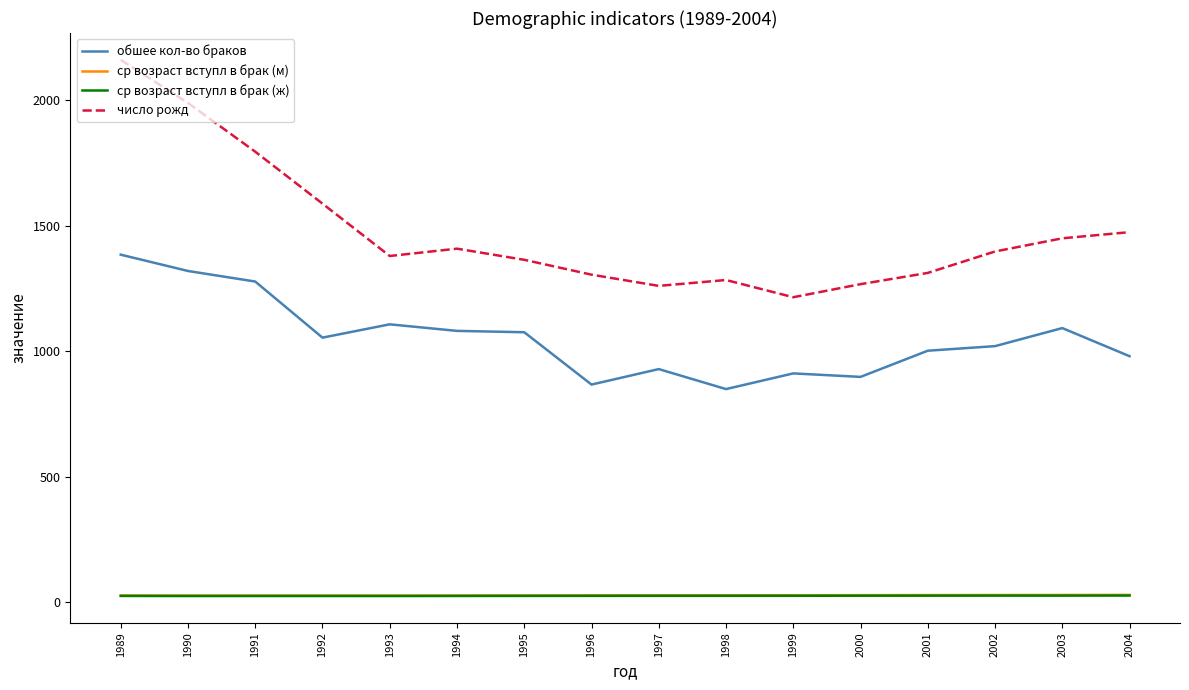

Which series changed the most between 1994 and 1998?

обшее кол-во браков